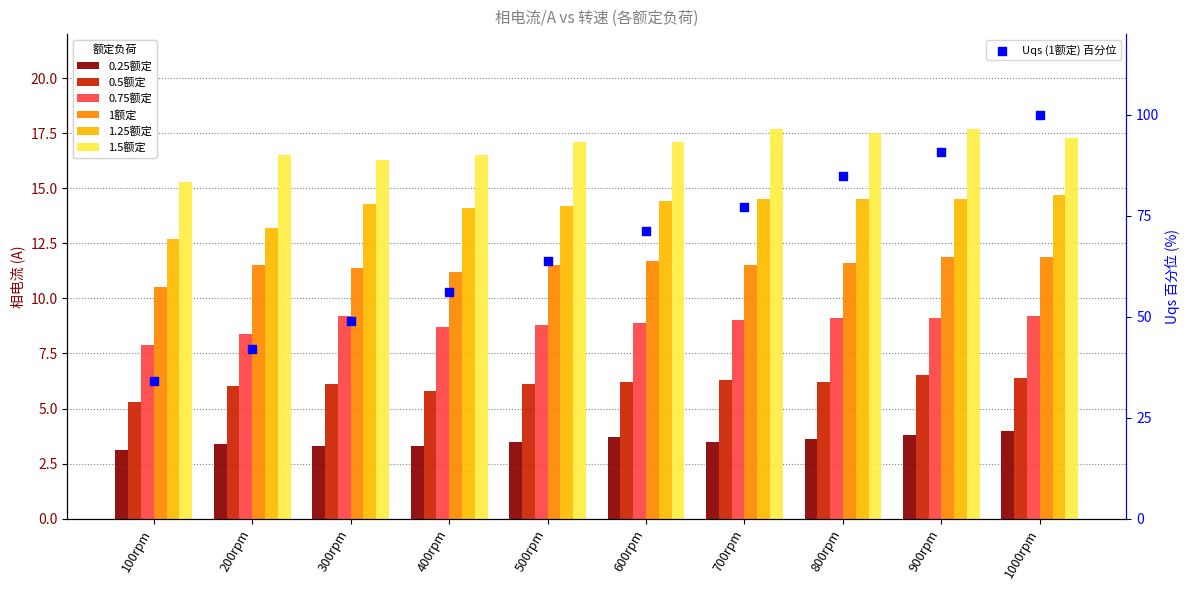

Which series reaches the minimum Y coordinate?

0.25额定